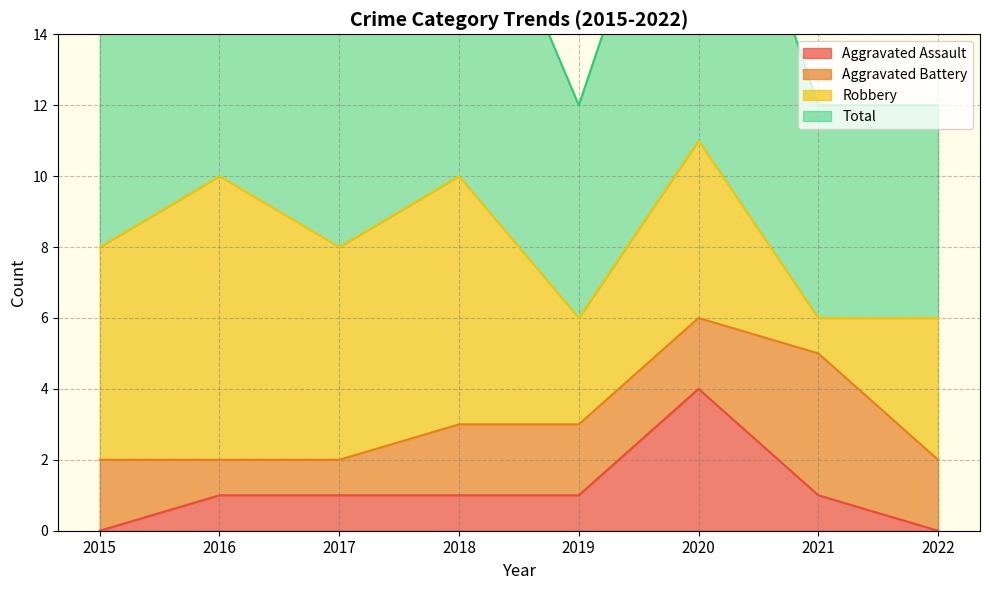

What is the highest value of the Aggravated Assault series?

4